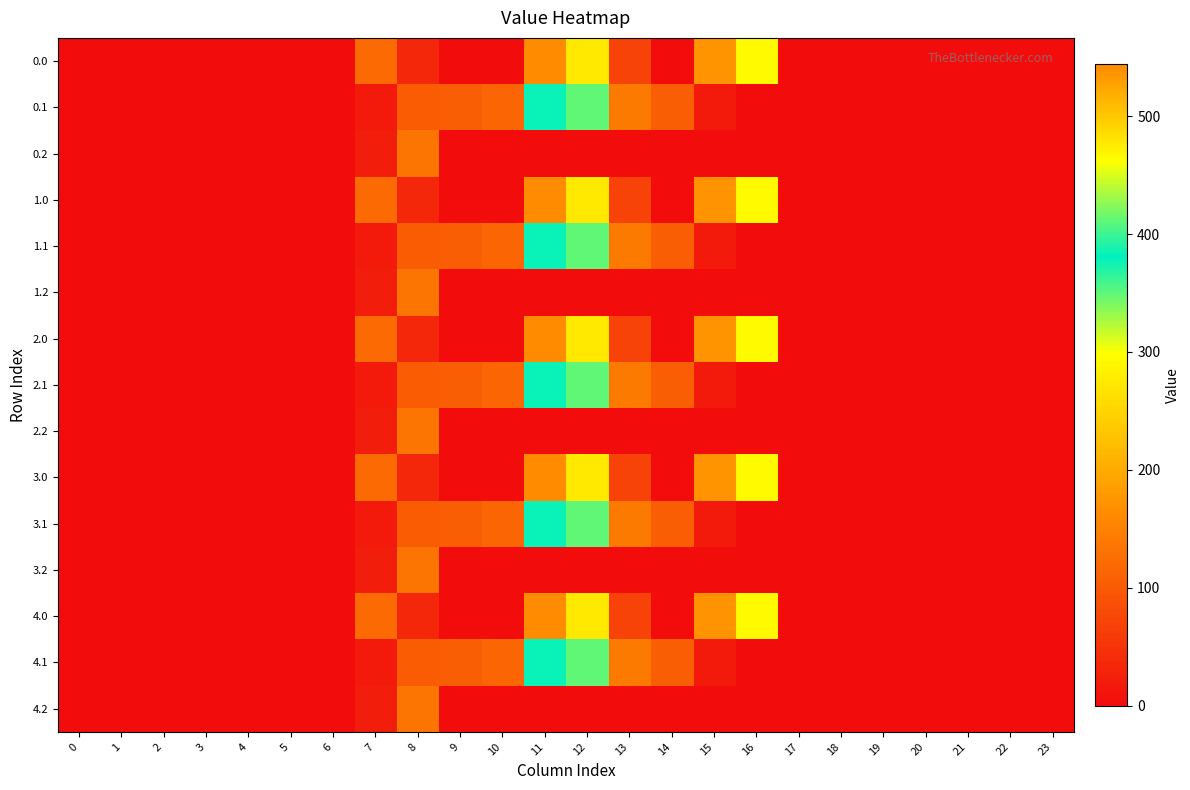

What is the total value across all series at 11?

4645.0